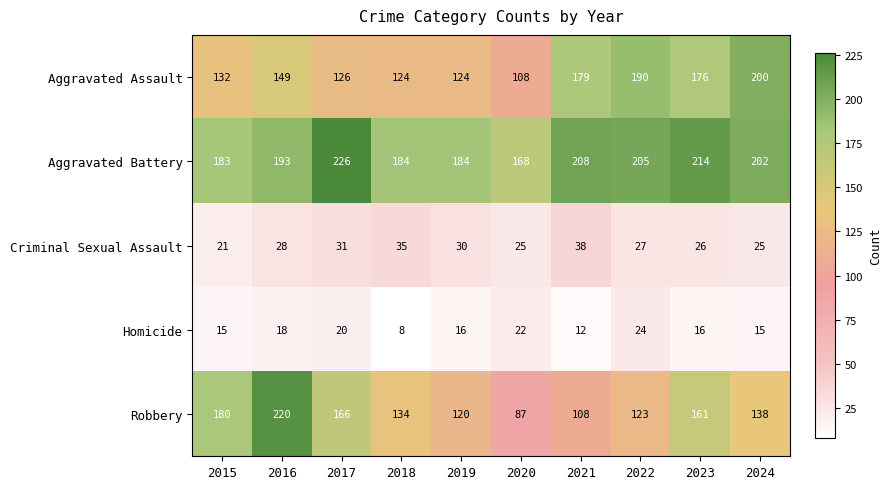

What is the total value across all series at 2022?

569